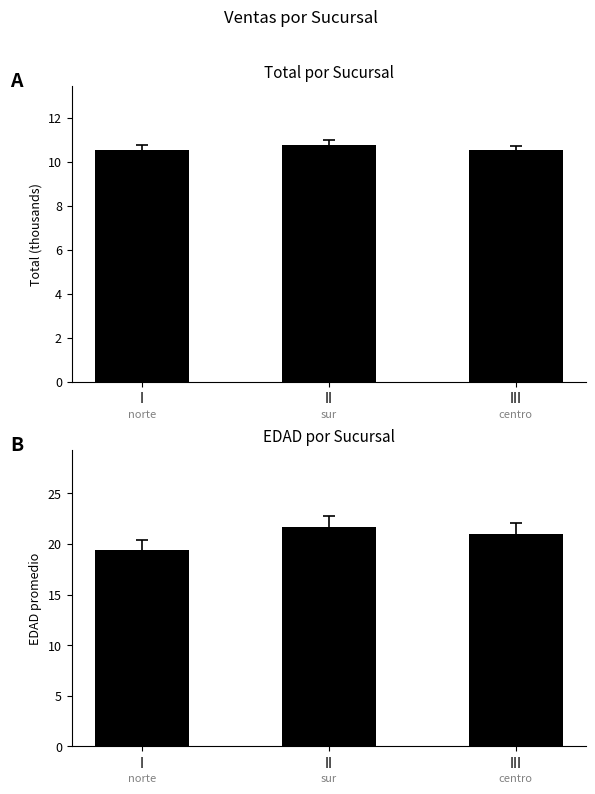

At which label does EDAD reach its minimum?

I